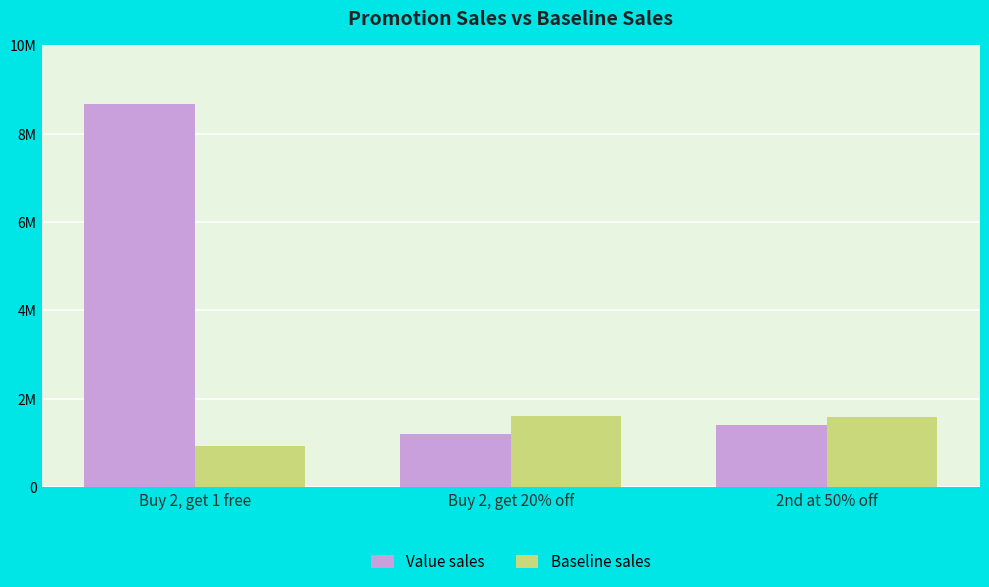

Are the bars grouped side by side (vs. stacked)?

Yes